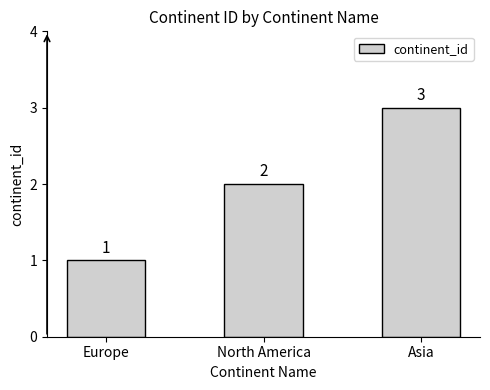

At which category does the chart reach its peak across all series?

Asia